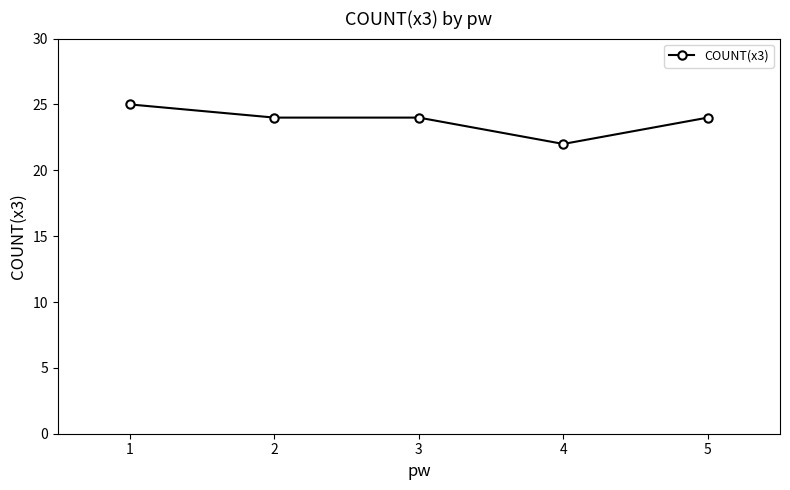

Where does the data first go above 24?

1